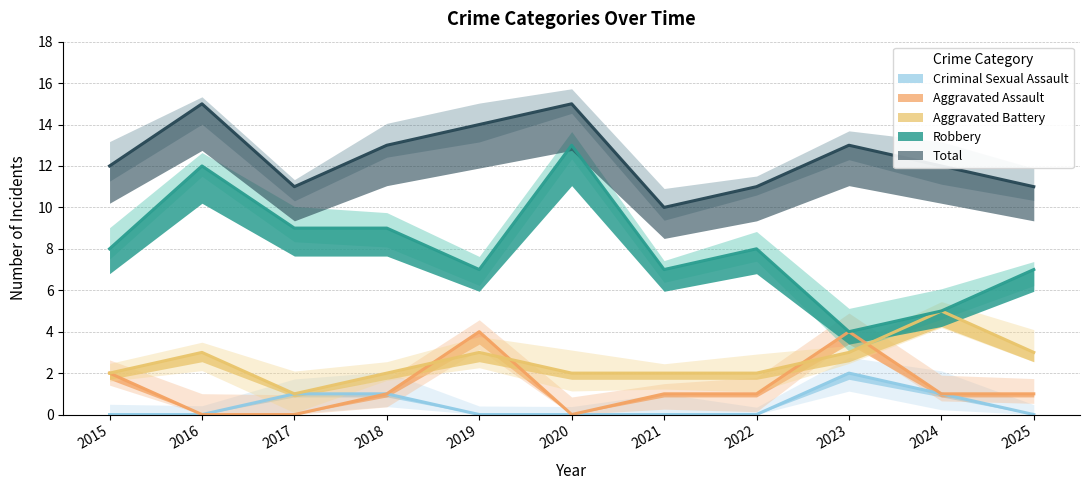

Reading right to left, what are all the values shown in this chart?

Aggravated Assault: 2025=1	2024=1	2023=4	2022=1	2021=1	2020=0	2019=4	2018=1	2017=0	2016=0	2015=2
Aggravated Battery: 2025=3	2024=5	2023=3	2022=2	2021=2	2020=2	2019=3	2018=2	2017=1	2016=3	2015=2
Criminal Sexual Assault: 2025=0	2024=1	2023=2	2022=0	2021=0	2020=0	2019=0	2018=1	2017=1	2016=0	2015=0
Robbery: 2025=7	2024=5	2023=4	2022=8	2021=7	2020=13	2019=7	2018=9	2017=9	2016=12	2015=8
Total: 2025=11	2024=12	2023=13	2022=11	2021=10	2020=15	2019=14	2018=13	2017=11	2016=15	2015=12